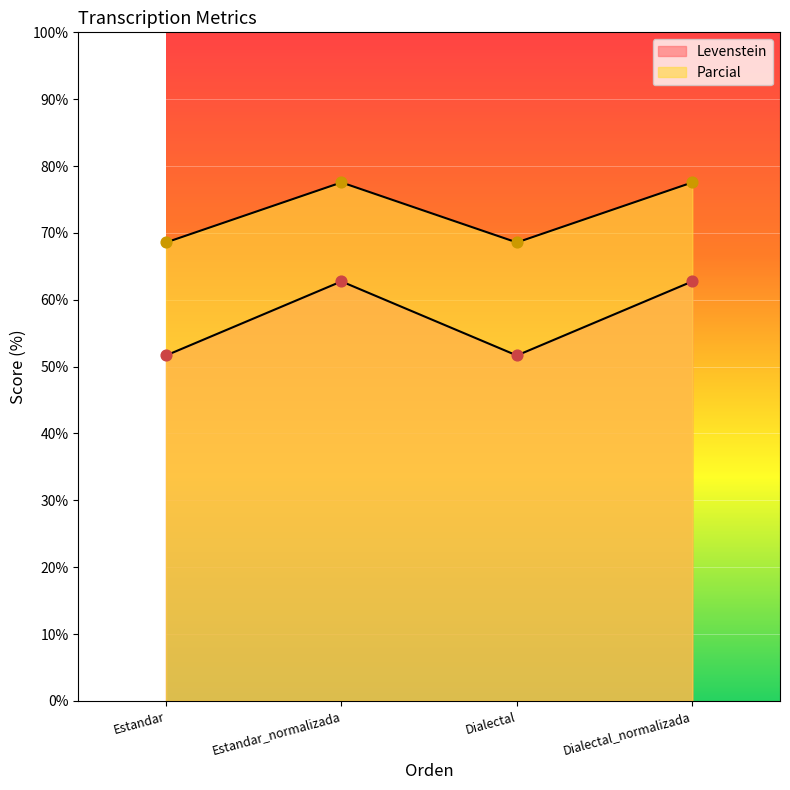

Which series contains the lowest Y value?

Parcial